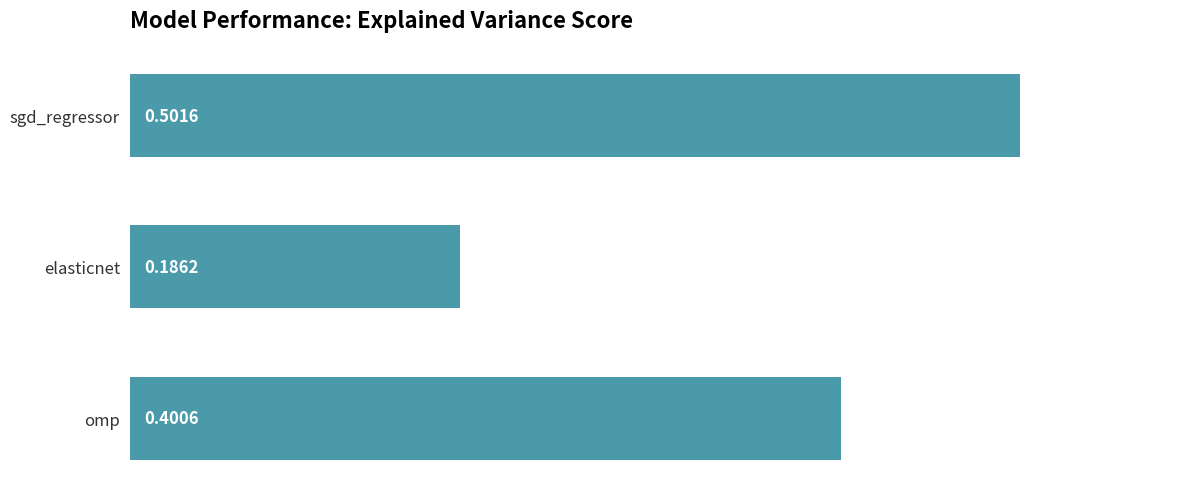

List the labels in order of value, smallest first.

elasticnet, omp, sgd_regressor